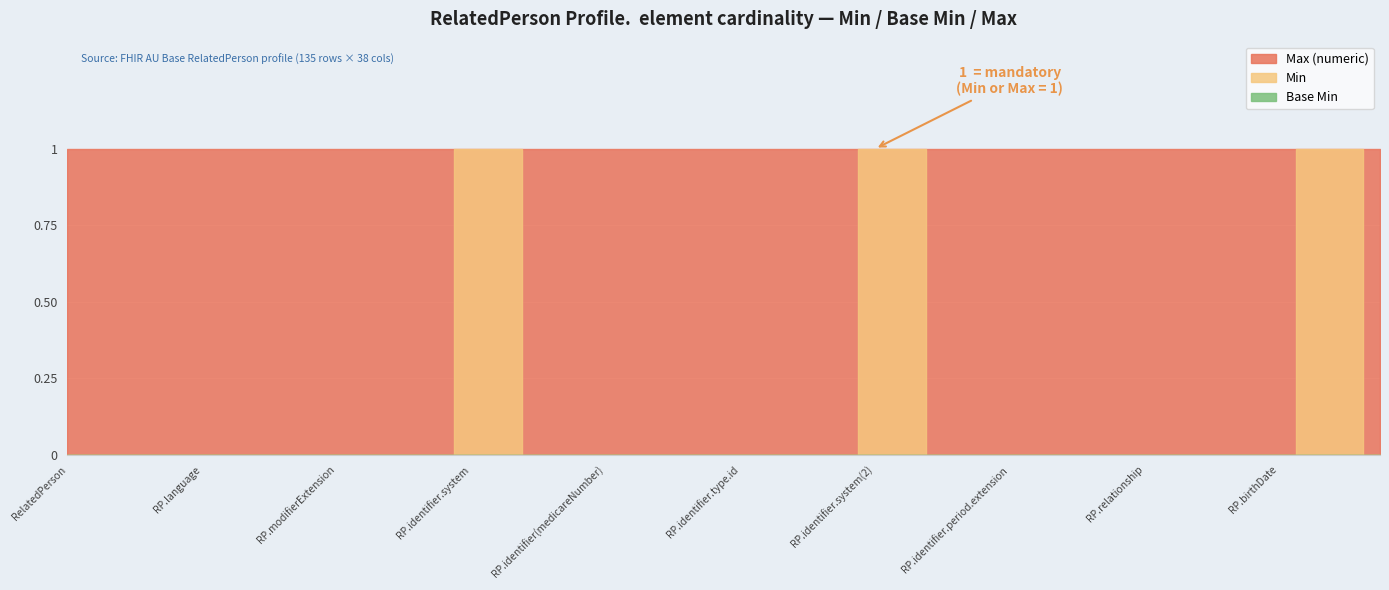

Reading right to left, what are all the values shown in this chart?

Base Min: 0	0	0	0	0	0	0	0	0	0	0	0	0	0	0	0	0	0	0	0	0	0	0	0	0	0	0	0	0	0	0	0	0	0	0	0	0	0	0	0
Min: 0	1	1	0	0	0	0	0	0	0	0	0	0	0	1	1	0	0	0	0	0	0	0	0	0	0	1	1	0	0	0	0	0	0	0	0	0	0	0	0
Max (numeric): 1	1	1	1	1	1	1	1	1	1	1	1	1	1	1	1	1	1	1	1	1	1	1	1	1	1	1	1	1	1	1	1	1	1	1	1	1	1	1	1